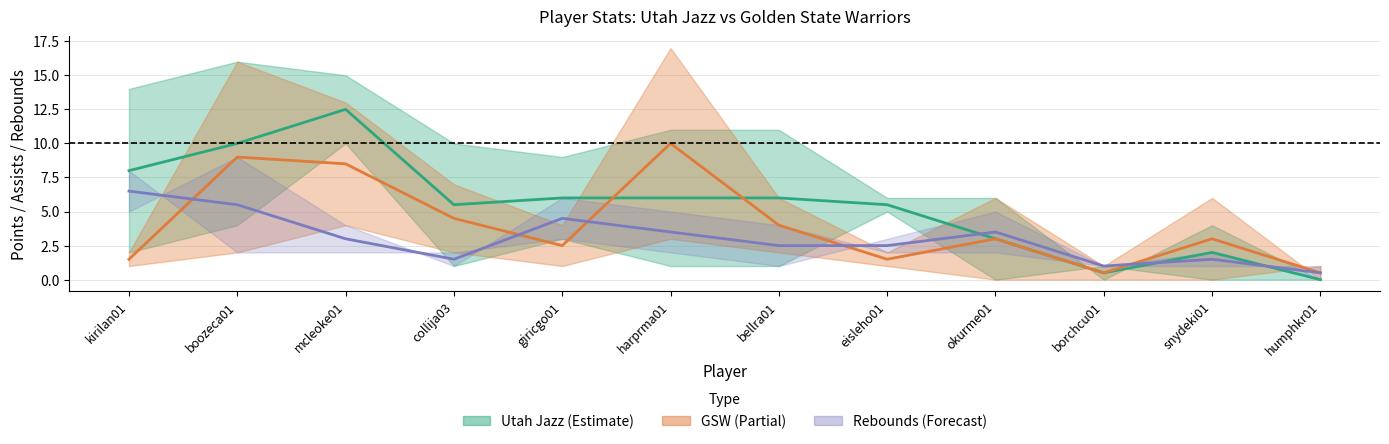

At which category is the sum across all series the highest?

boozeca01